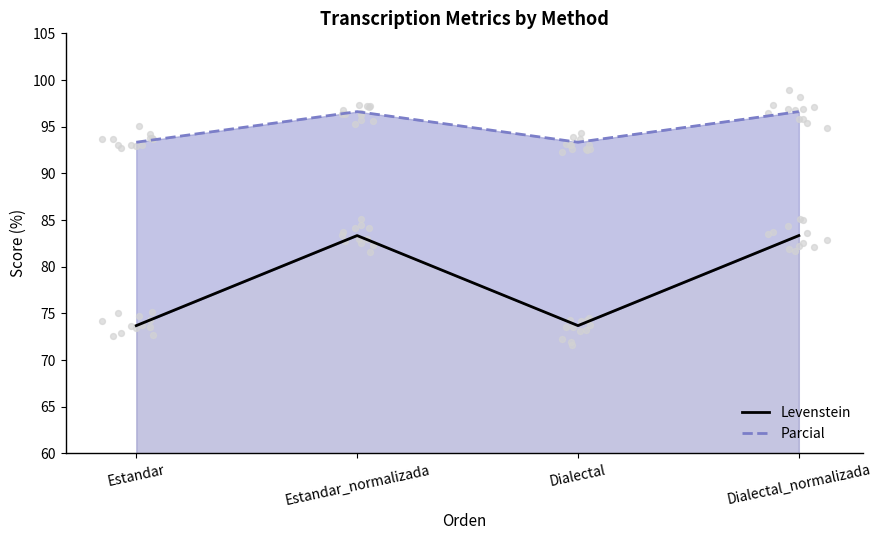

Is the value of Levenstein at Dialectal greater than the value of Parcial at Estandar?

No